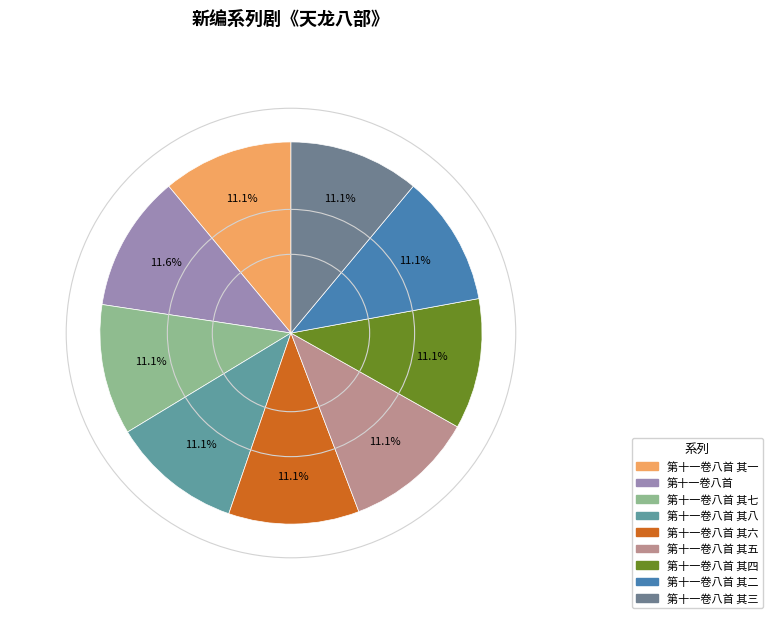

Does any single category account for the majority?

No